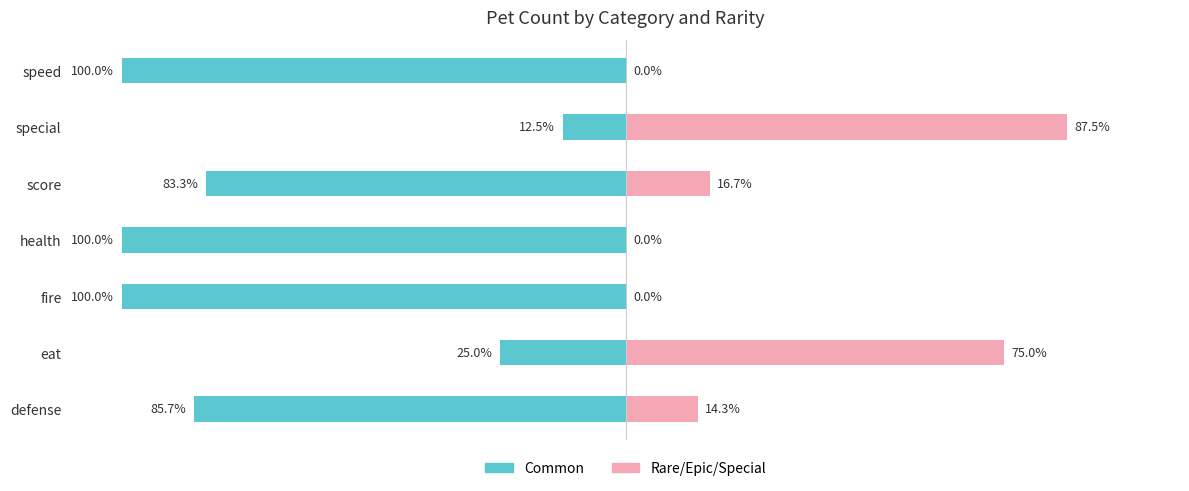

What position from the right is score?

3